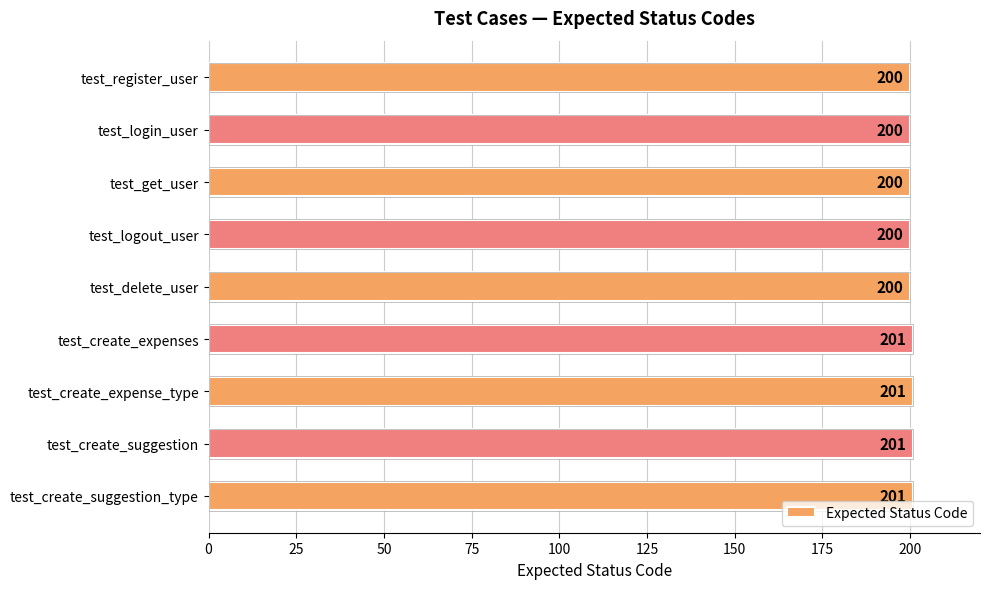

The chart shows a value of 200 at test_get_user. True or false?

True